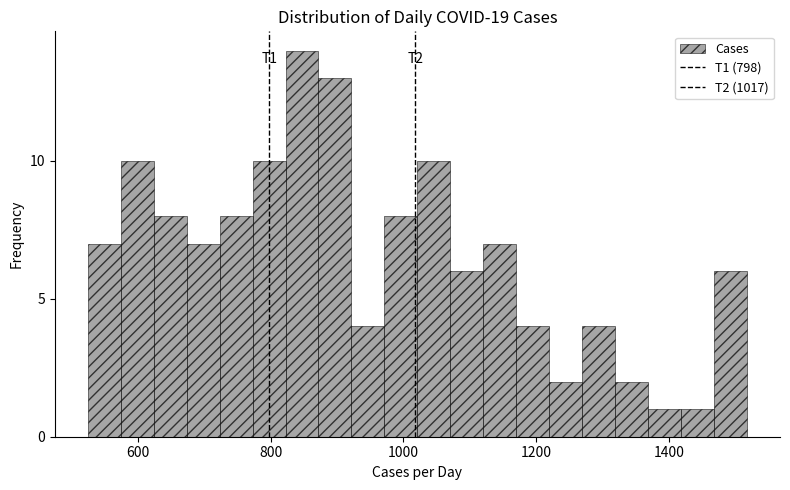

Around what value on the x-axis is the tallest bar? Give the approximate position of its centre, as read against the axis.

840